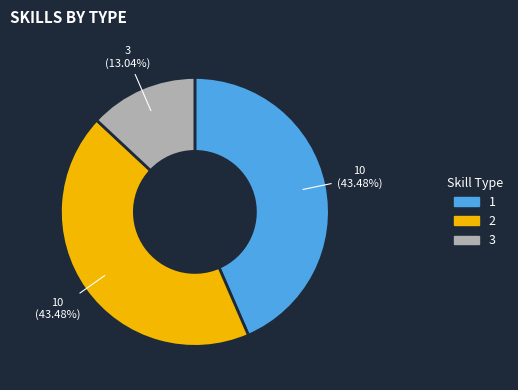

Approximately how many times larger is the value at 3 compared to 1?

0.3